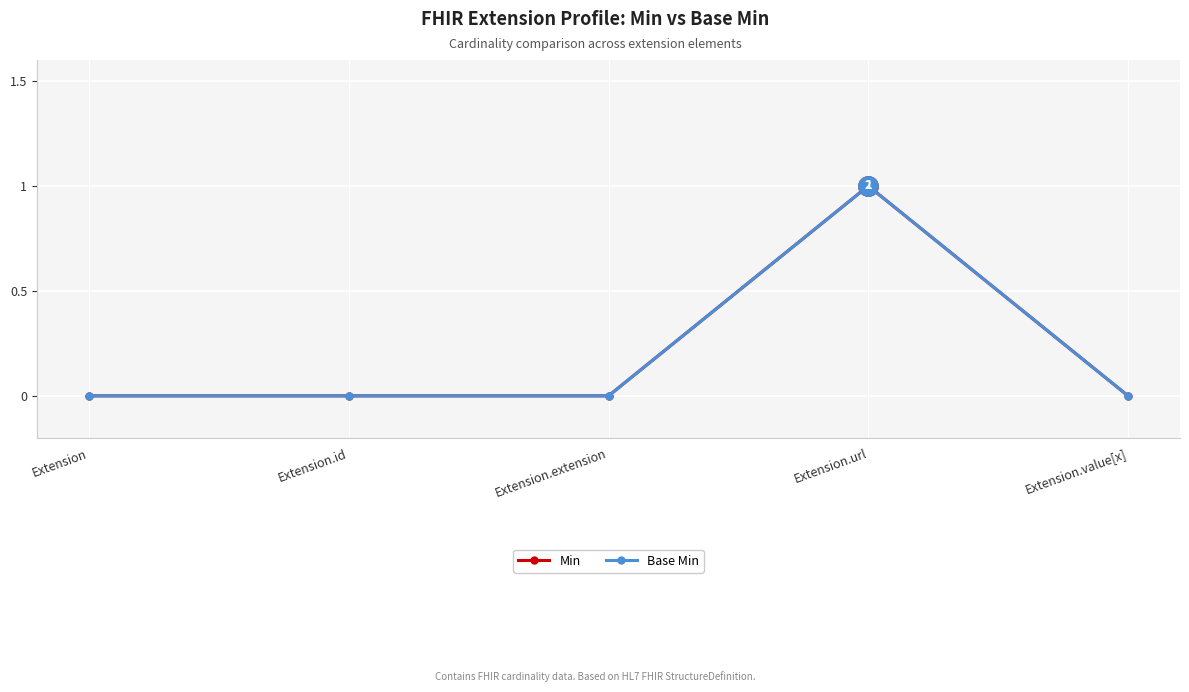

What is the label of the 4th point from the right?

Extension.id